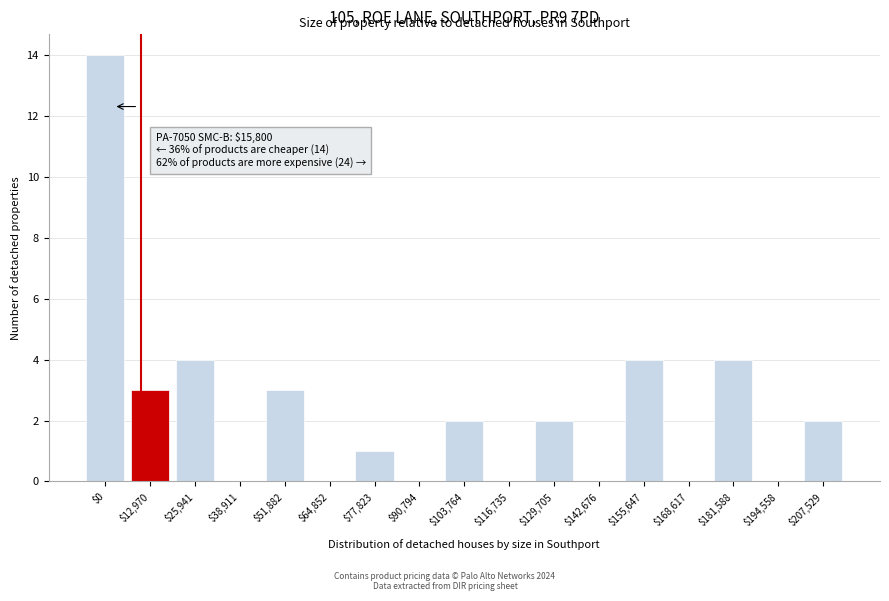

At which category does the chart reach its peak across all series?

$0